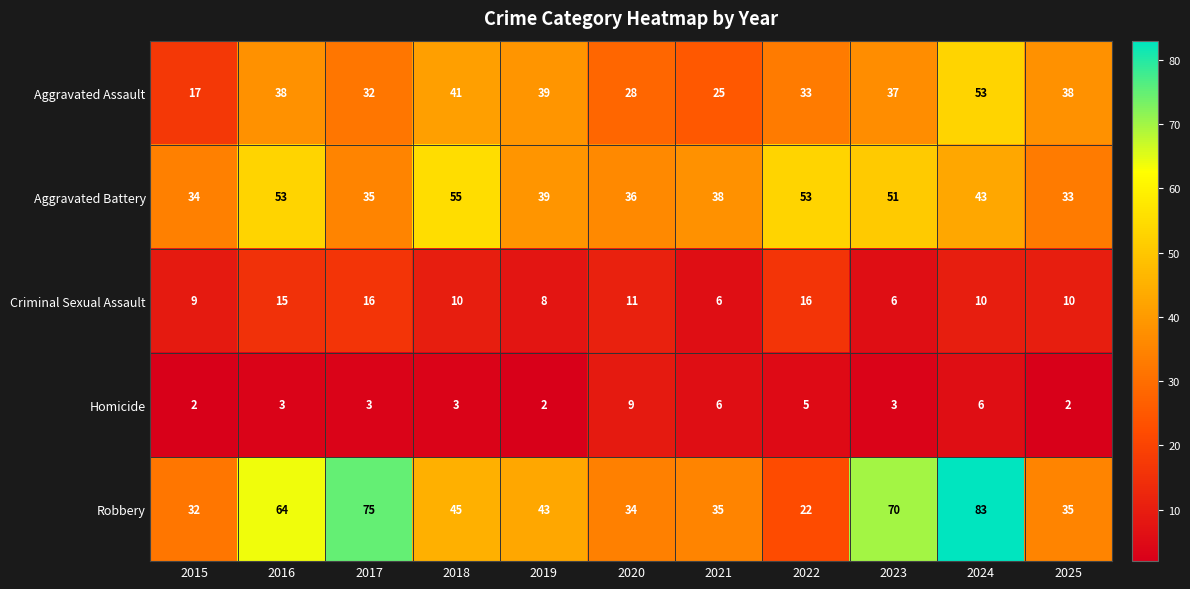

Which series changed the most between 2017 and 2023?

Aggravated Battery